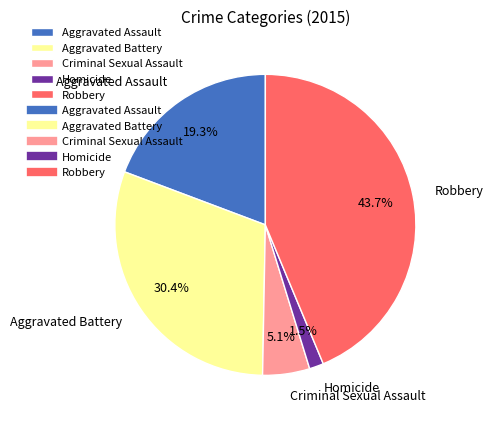

What percentage is the Aggravated Battery slice, to the nearest percent?

30%